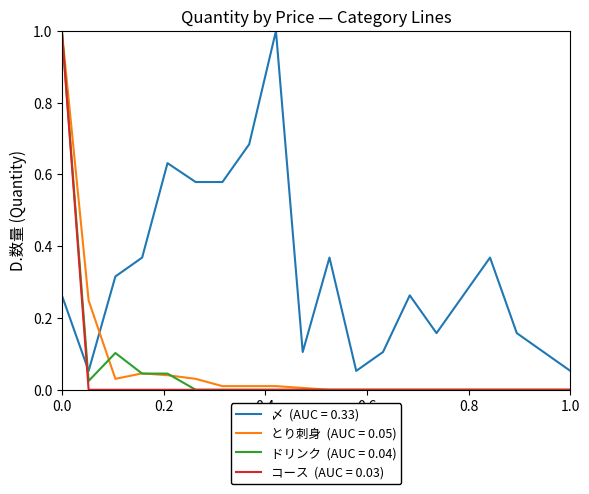

What is the greatest value displayed?

1.0